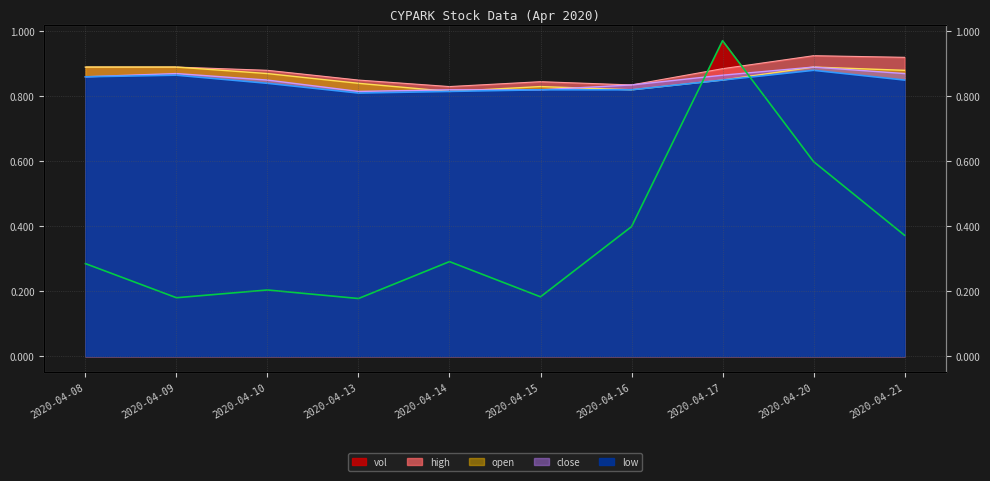

At which category does vol reach its first local valley?

2020-04-09